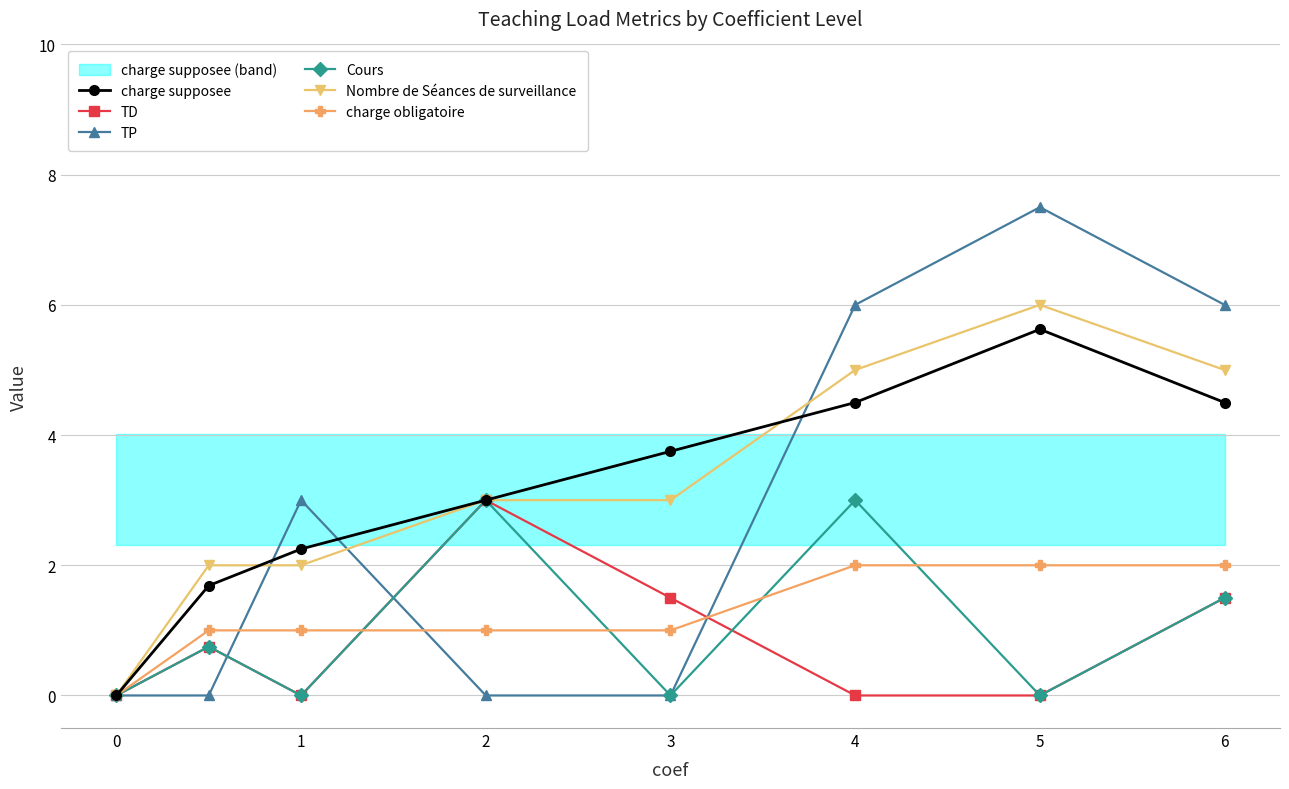

At which label is charge supposee closest to 2?

1